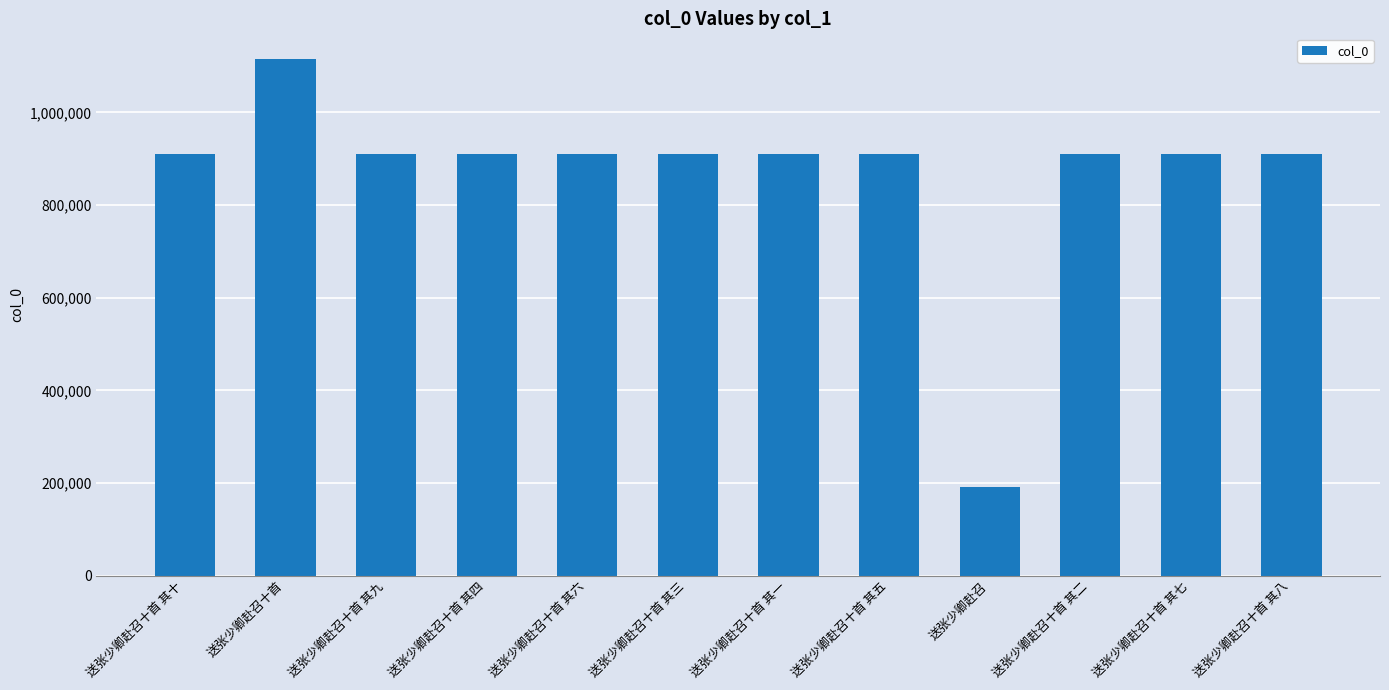

What value does the data have at 送张少卿赴召十首 其八, to the nearest 100?

910200